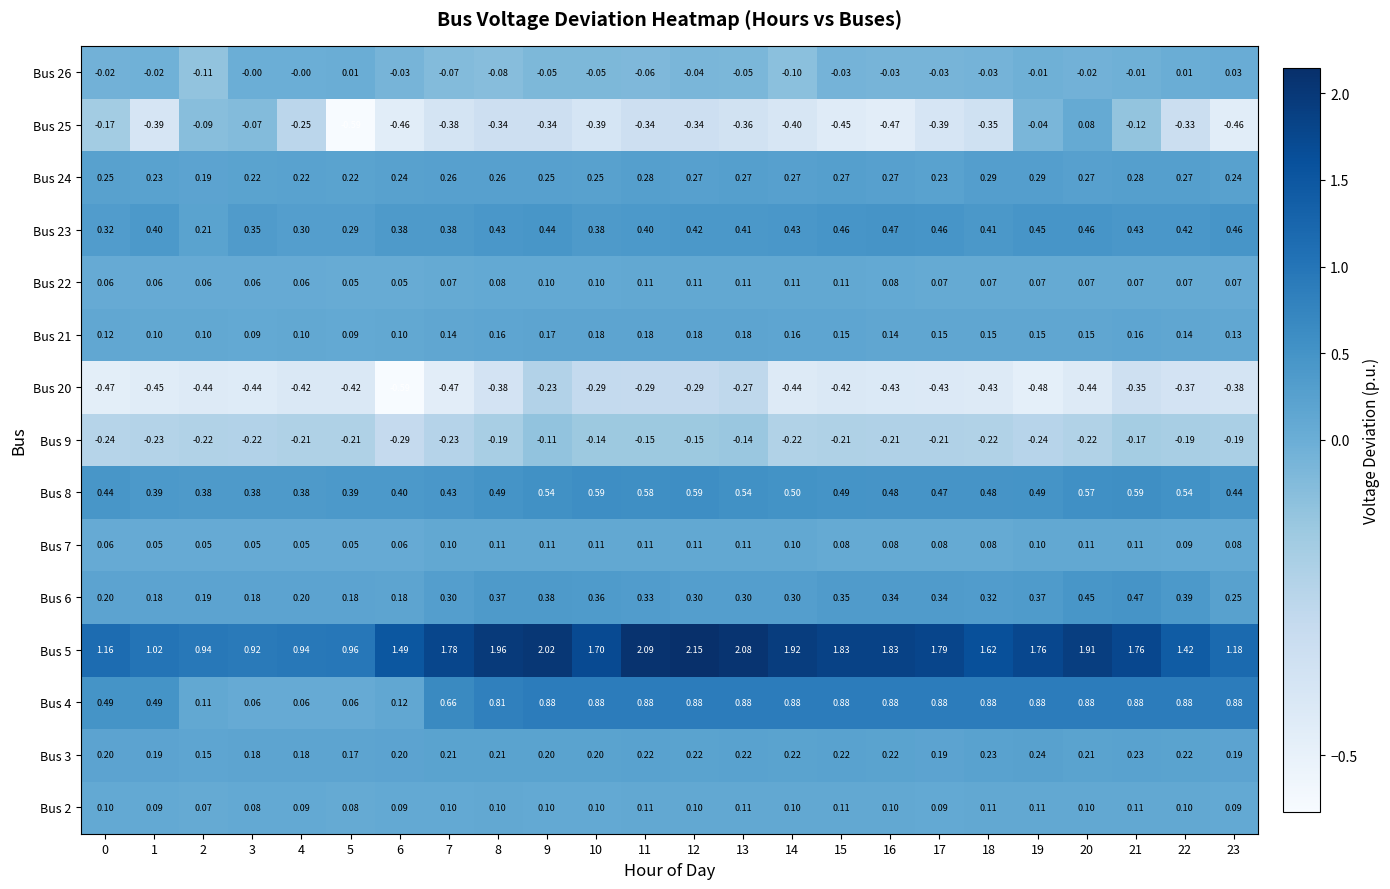

Which has a higher value, 20 or 5?

20